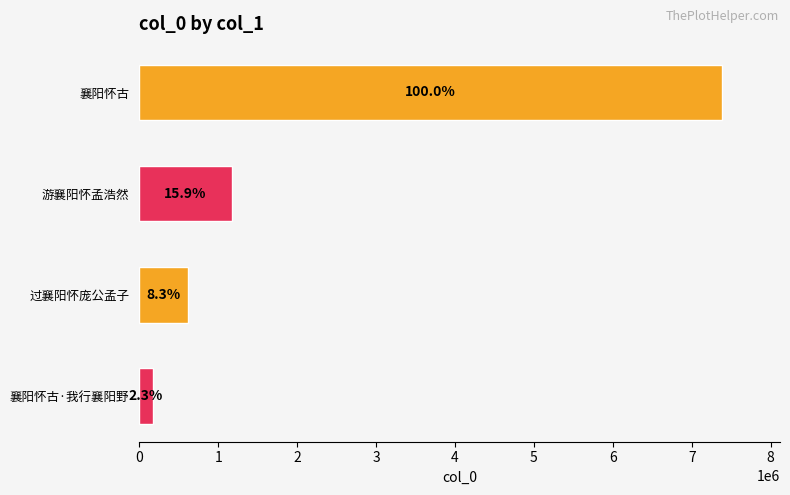

List the labels in order of value, smallest first.

襄阳怀古·我行襄阳野, 过襄阳怀庞公孟子, 游襄阳怀孟浩然, 襄阳怀古